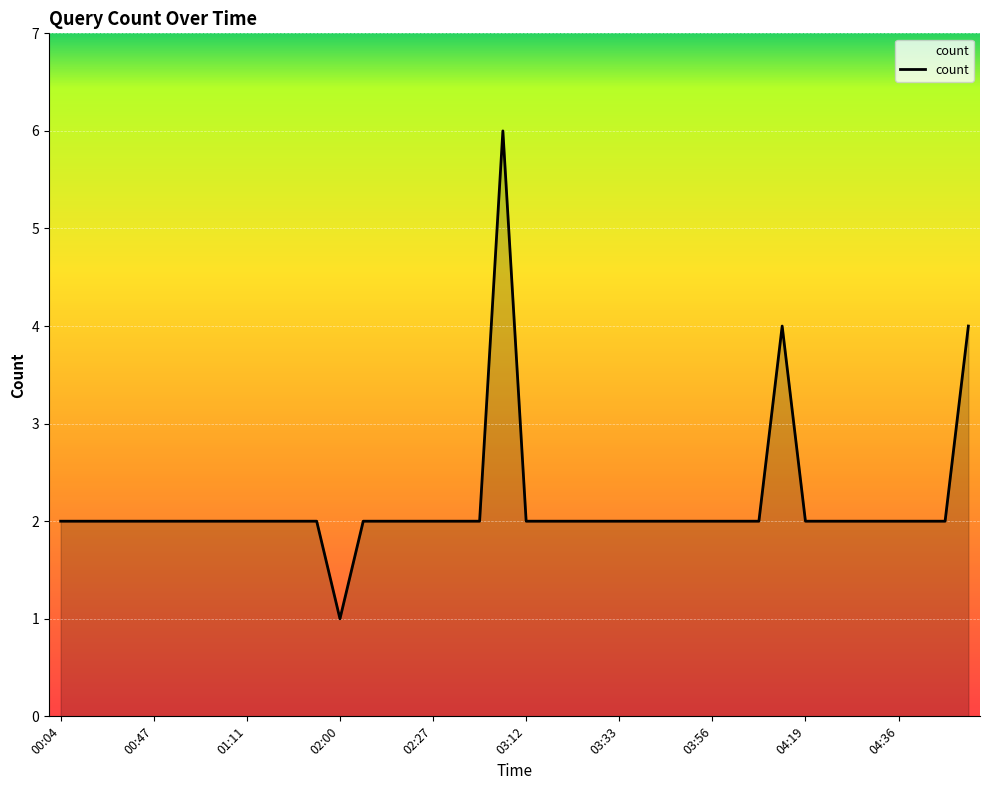

What is the greatest value displayed?

6